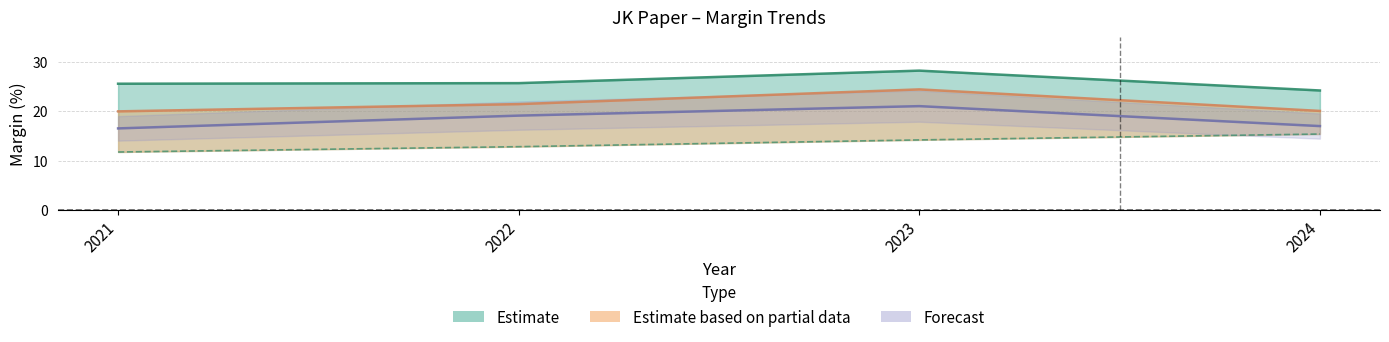

What value does the PBDIT Margin (%) series have at 2024?

24.2